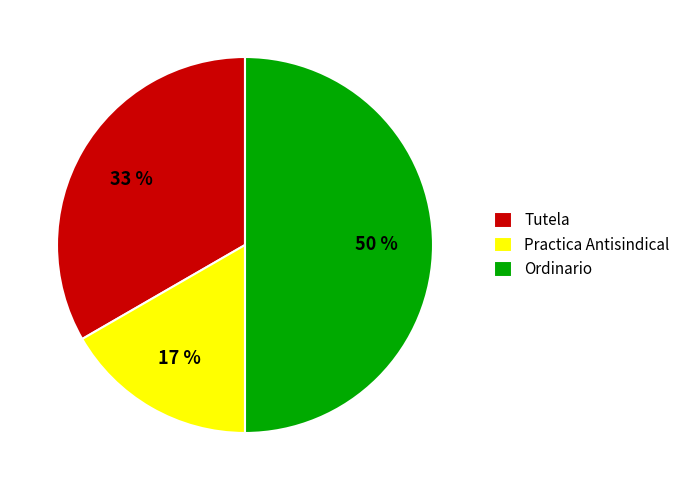

Rank the categories by value from lowest to highest.

Practica Antisindical, Tutela, Ordinario